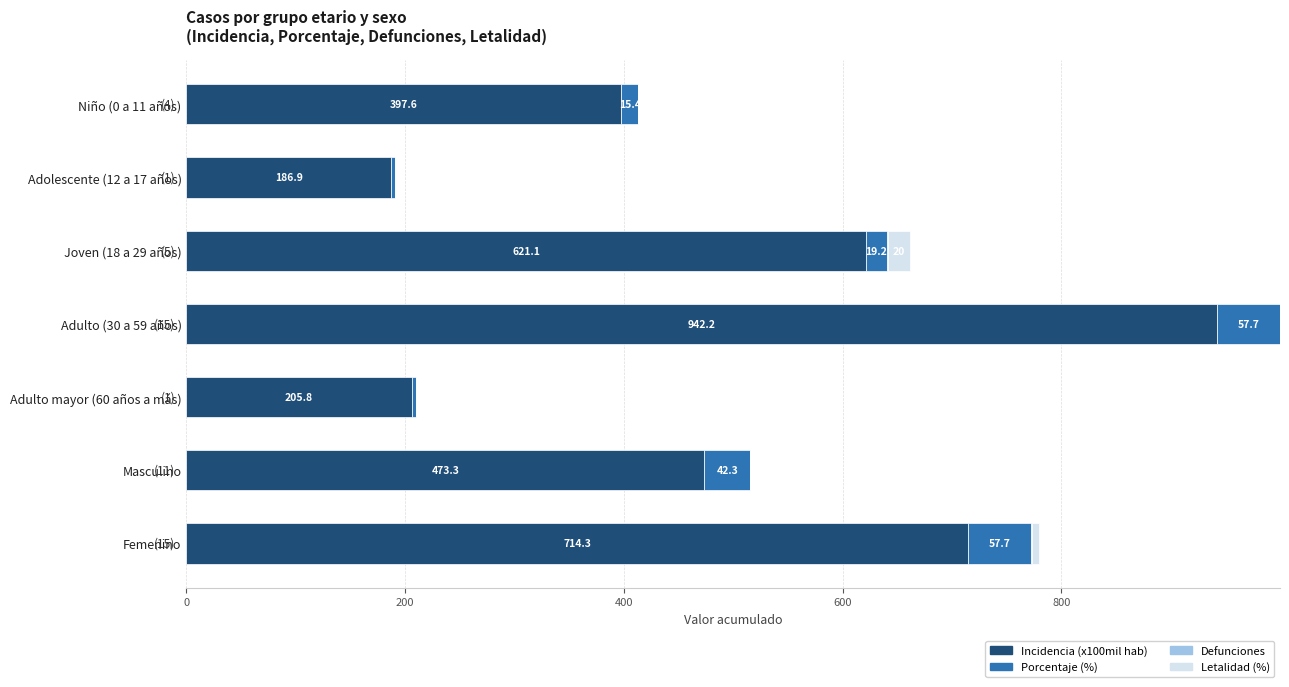

At which category is the sum across all series the highest?

Adulto (30 a 59 años)